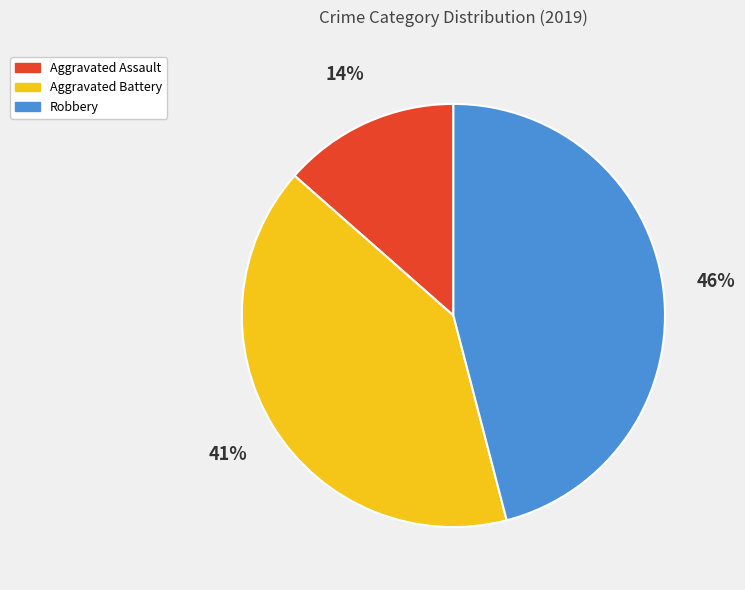

Between Aggravated Assault and Aggravated Battery, which is larger?

Aggravated Battery